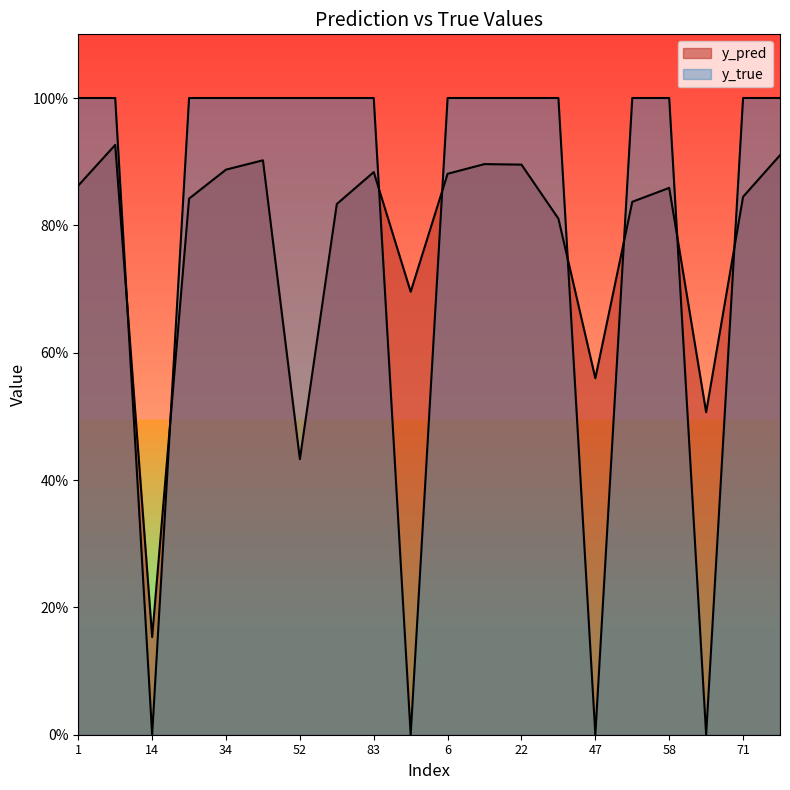

Reading left to right, transcribe all the data shown in this chart.

y_pred: 1=0.9	8=0.9	14=0.2	24=0.8	34=0.9	43=0.9	52=0.4	80=0.8	83=0.9	91=0.7	6=0.9	9=0.9	22=0.9	41=0.8	47=0.6	50=0.8	58=0.9	59=0.5	71=0.8	95=0.9
y_true: 1=1.0	8=1.0	14=0.0	24=1.0	34=1.0	43=1.0	52=1.0	80=1.0	83=1.0	91=0.0	6=1.0	9=1.0	22=1.0	41=1.0	47=0.0	50=1.0	58=1.0	59=0.0	71=1.0	95=1.0